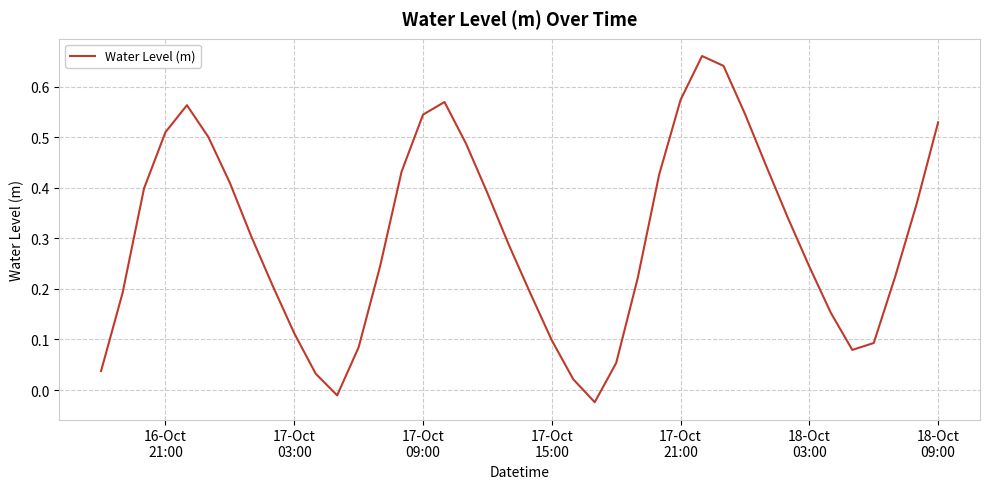

How many interior local valleys (lower than both neighbors) does the data have?

3